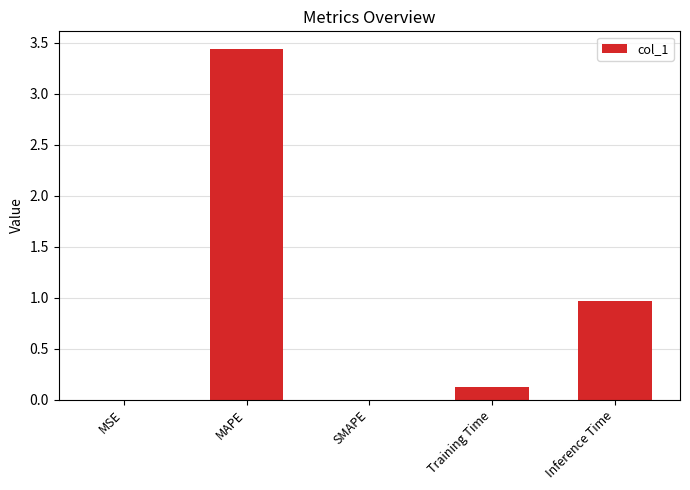

Which label corresponds to the largest value in the chart?

MAPE